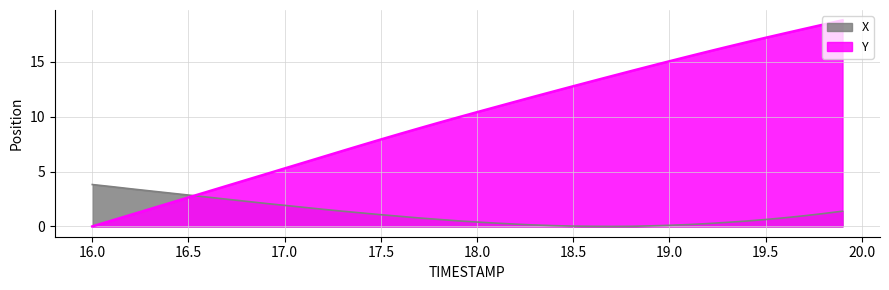

How many lines are shown in the chart?

2